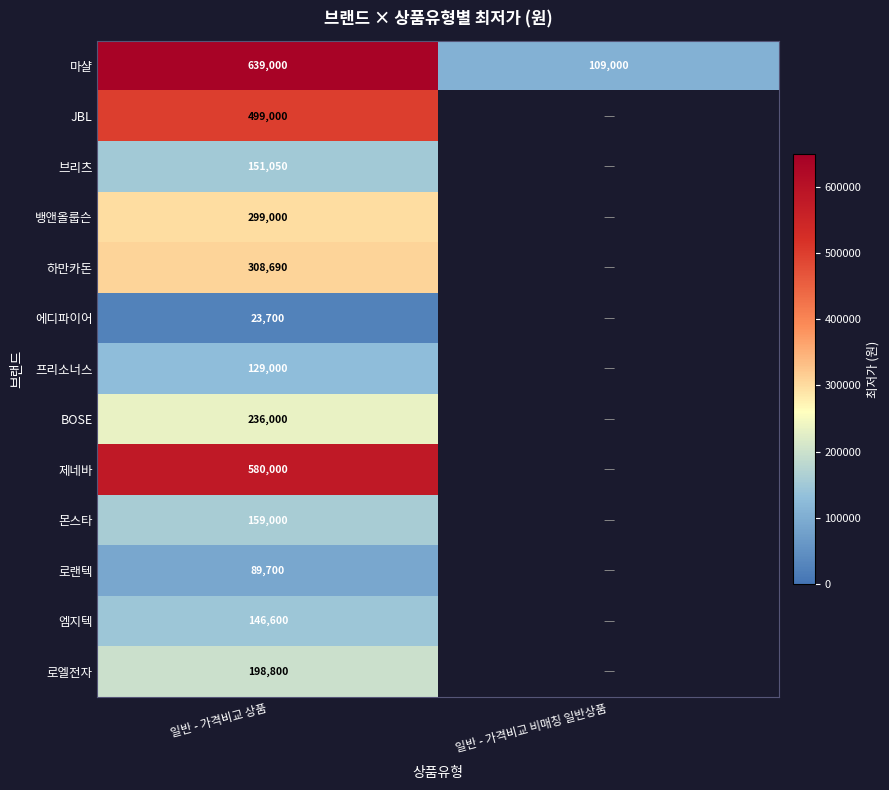

True or false: 마샬 has a value of 391265 at 일반 - 가격비교 상품.

False